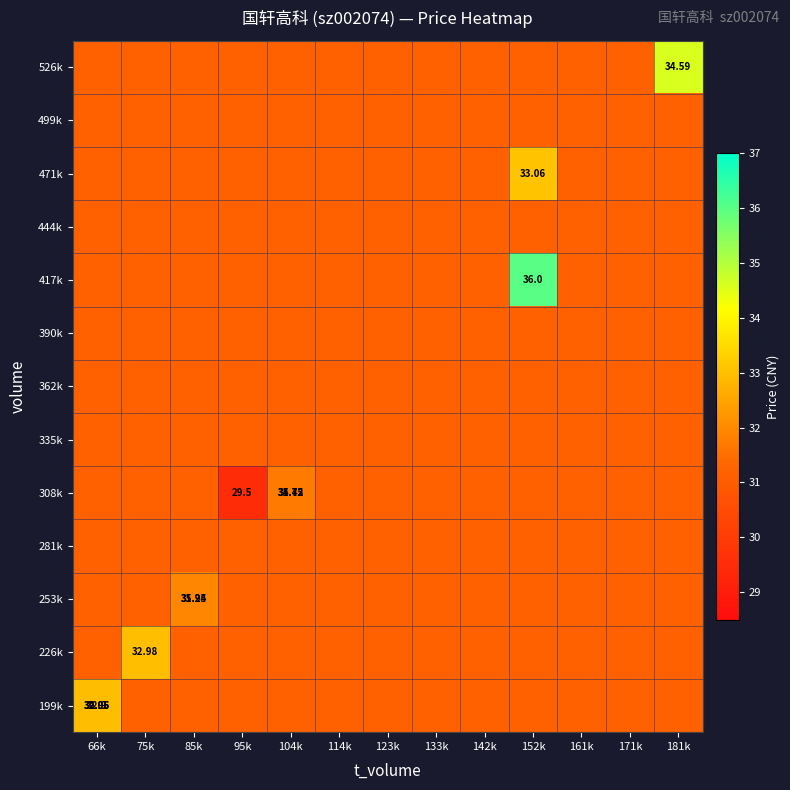

Which series changed the most between 66k and 123k?

199k